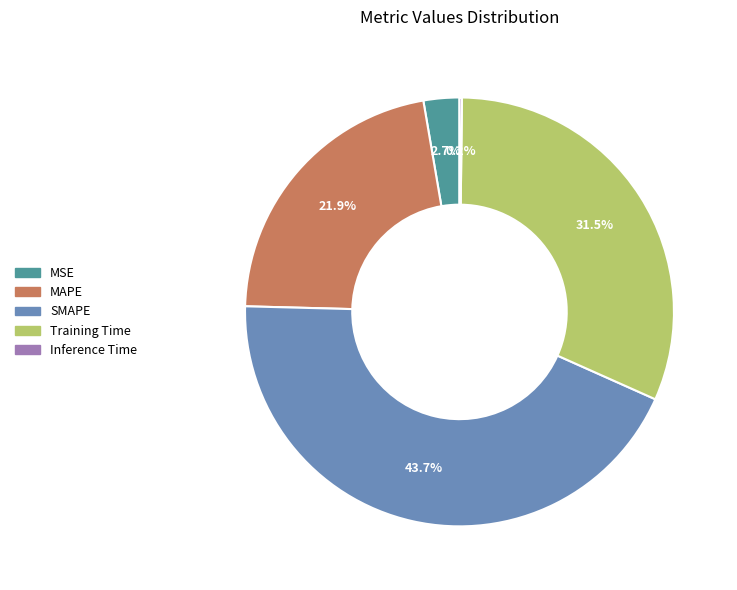

Does MAPE represent more than half of the total?

No